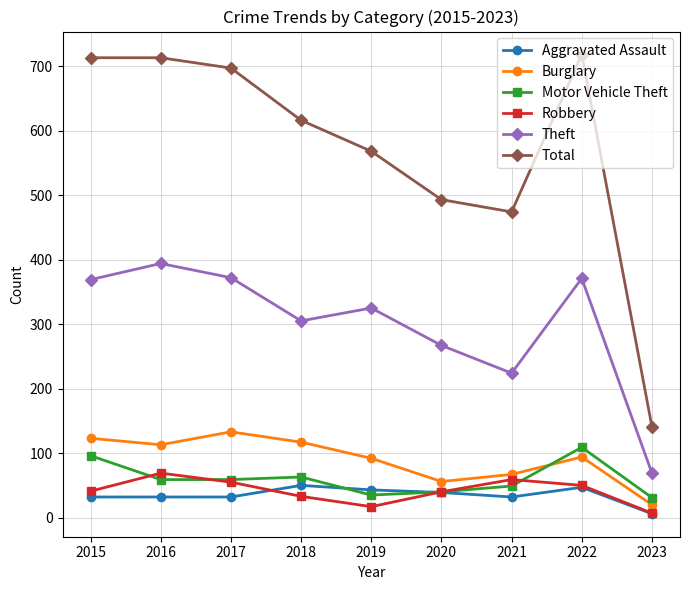

Which series has the largest total across all categories?

Total